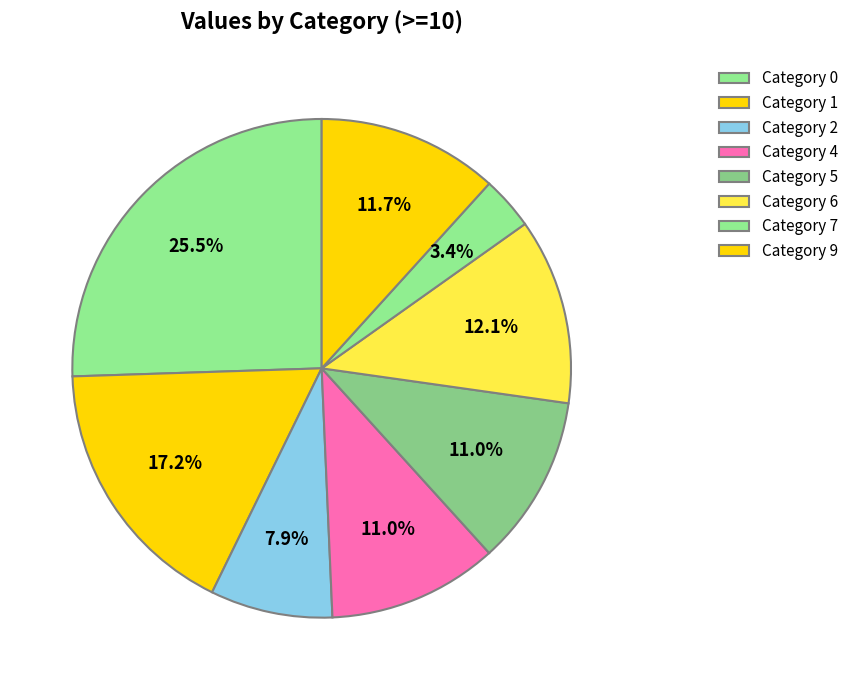

Is there a majority slice in this chart?

No